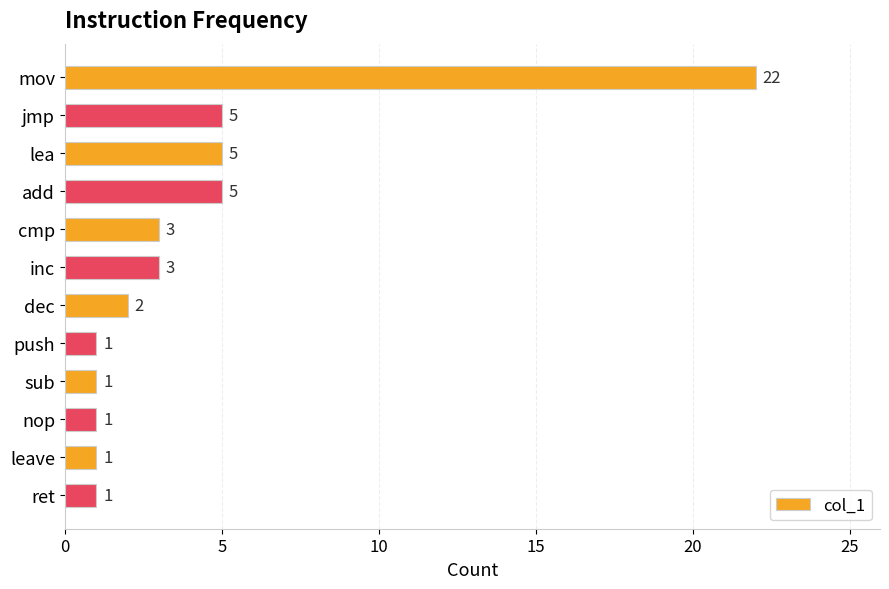

Is it true that the value at add is 1?

False